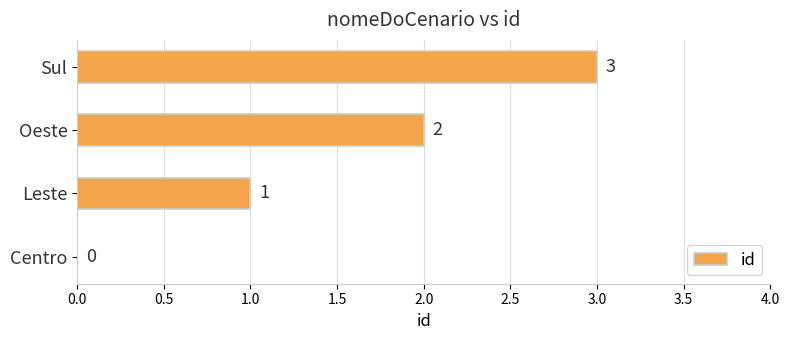

How many positive values are there?

3